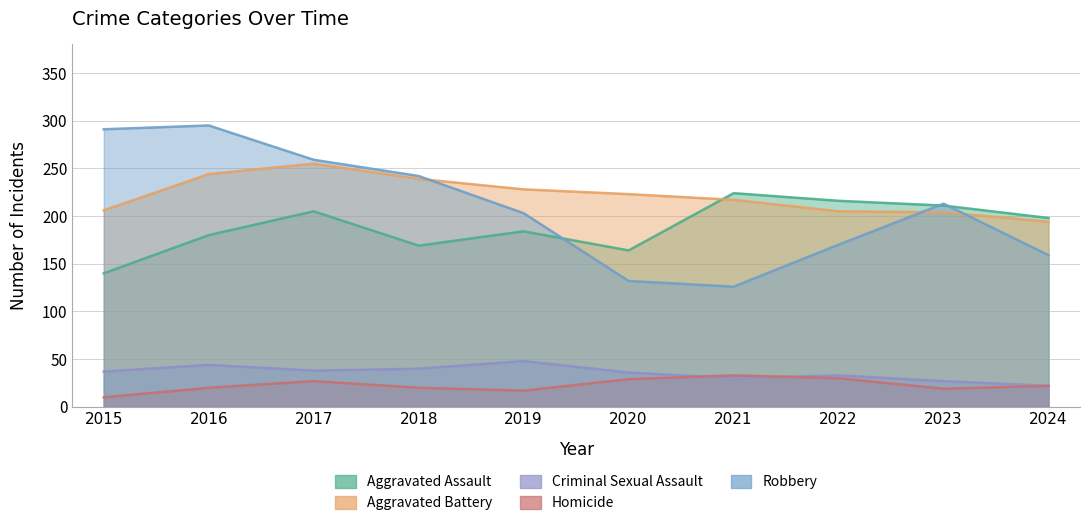

What is the difference between the Robbery values at 2024 and 2021?

33